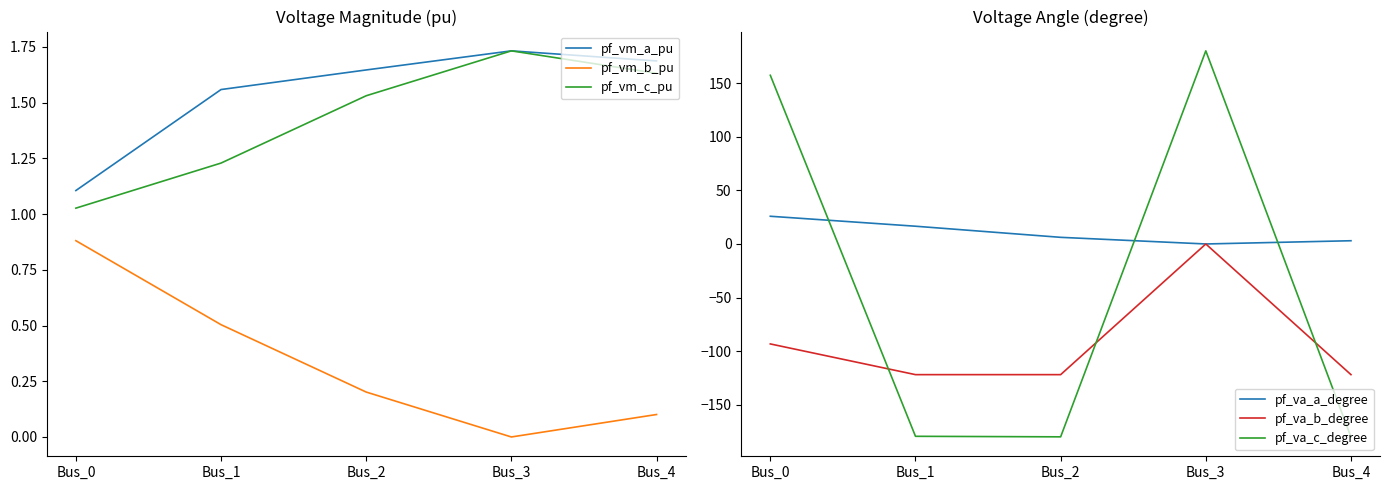

Which series has the largest total across all categories?

pf_va_a_degree